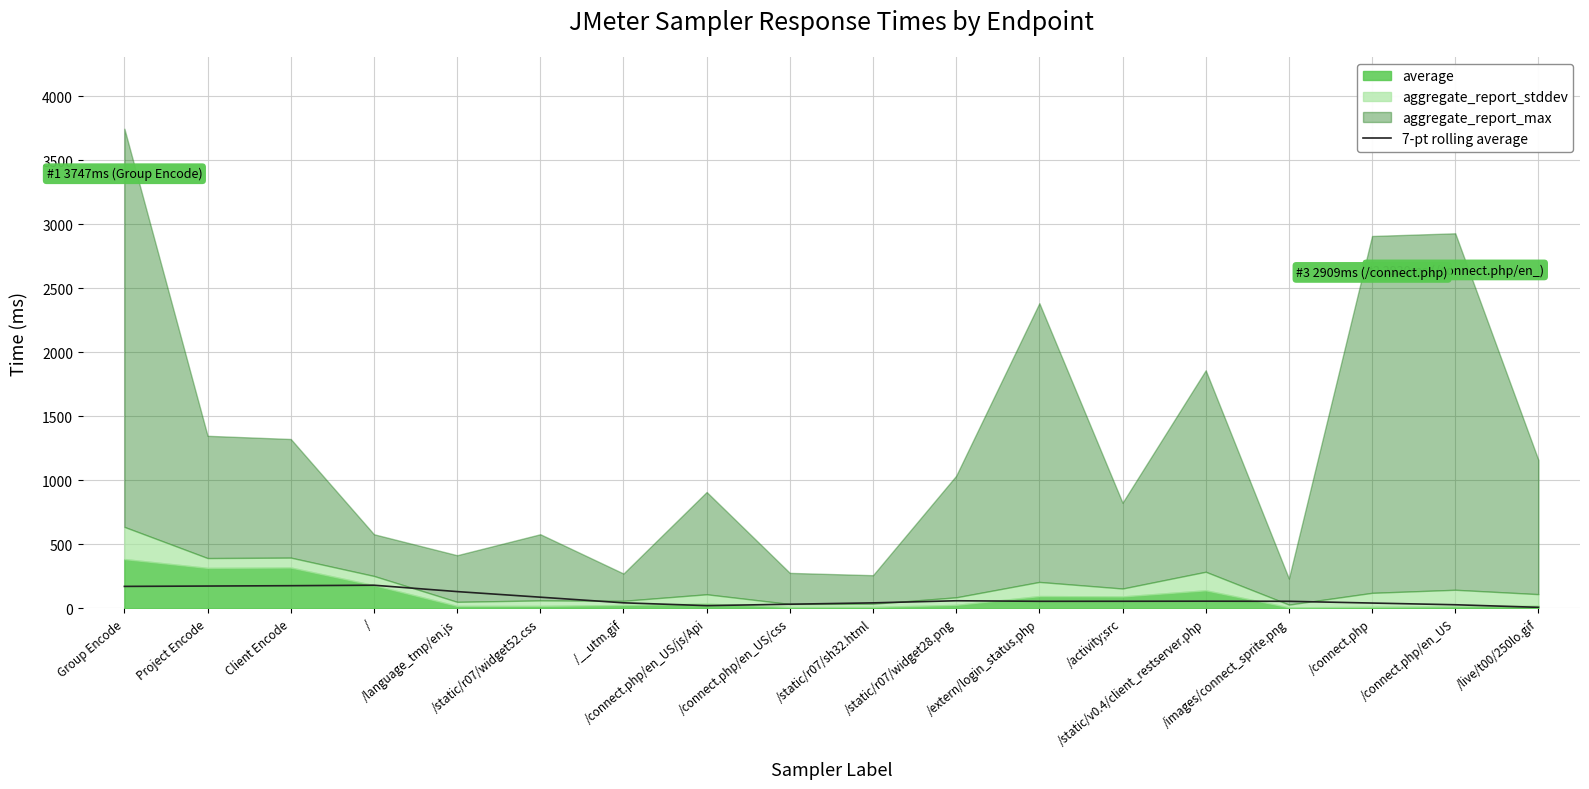

True or false: the data shows 124.3 at /static/r07/widget52.css.

False